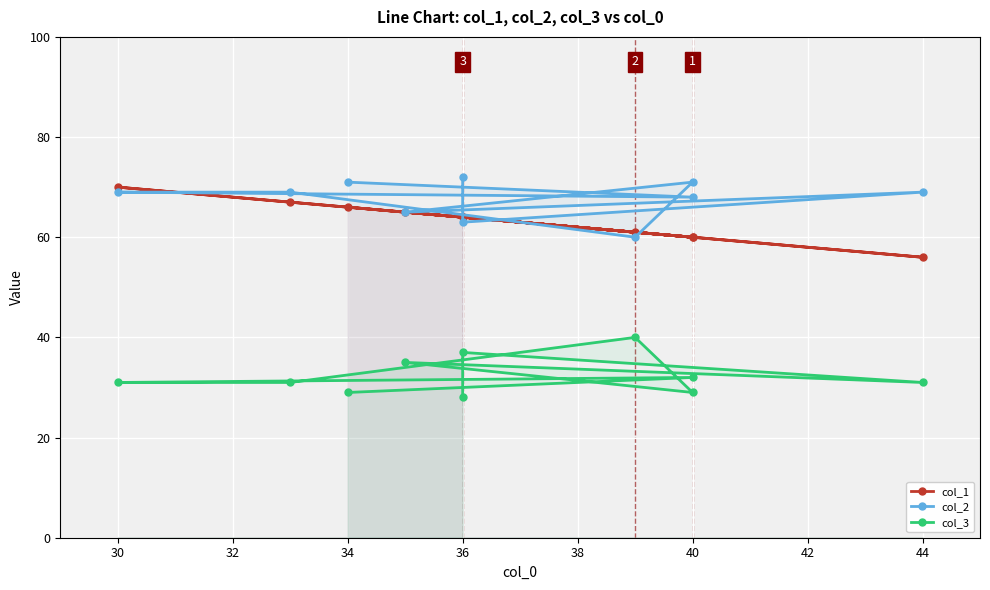

True or false: col_3 and col_1 intersect in this chart.

False